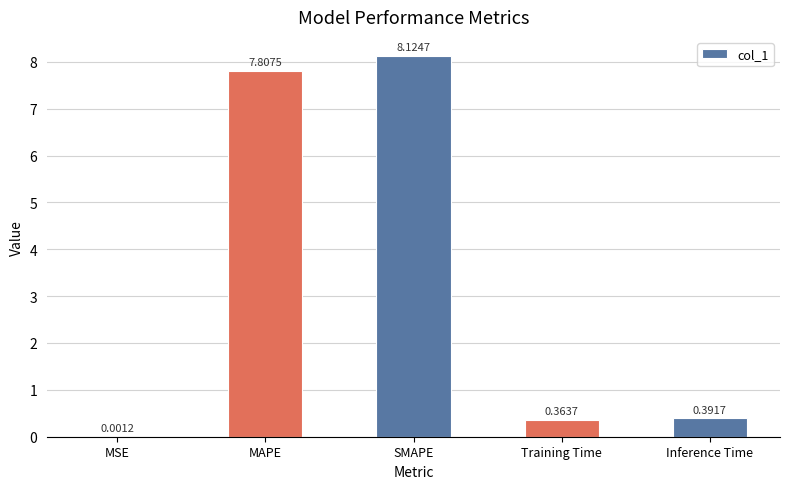

What is the sum of all values?

16.7